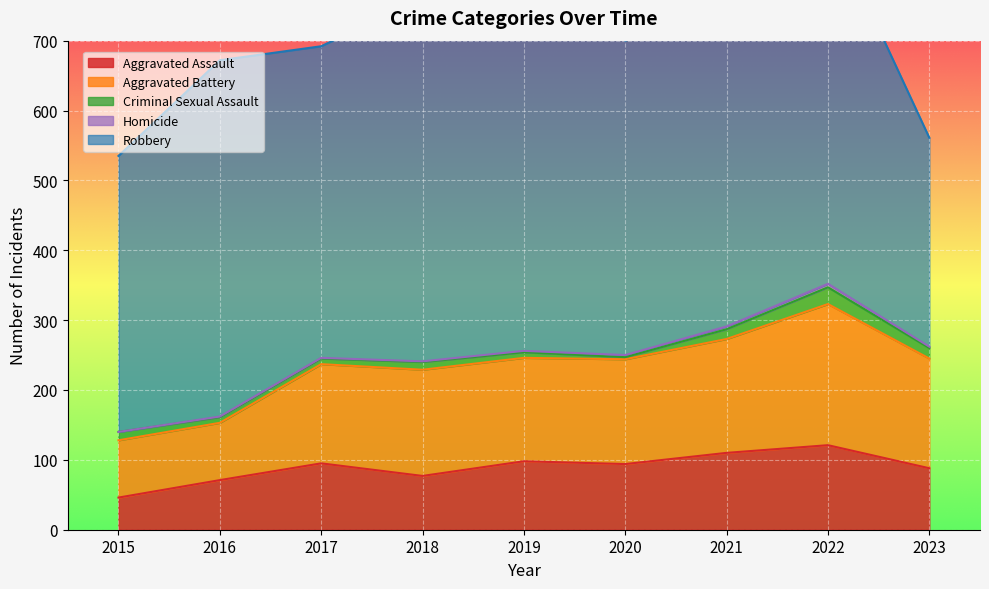

True or false: Aggravated Assault and Aggravated Battery cross at least once.

False